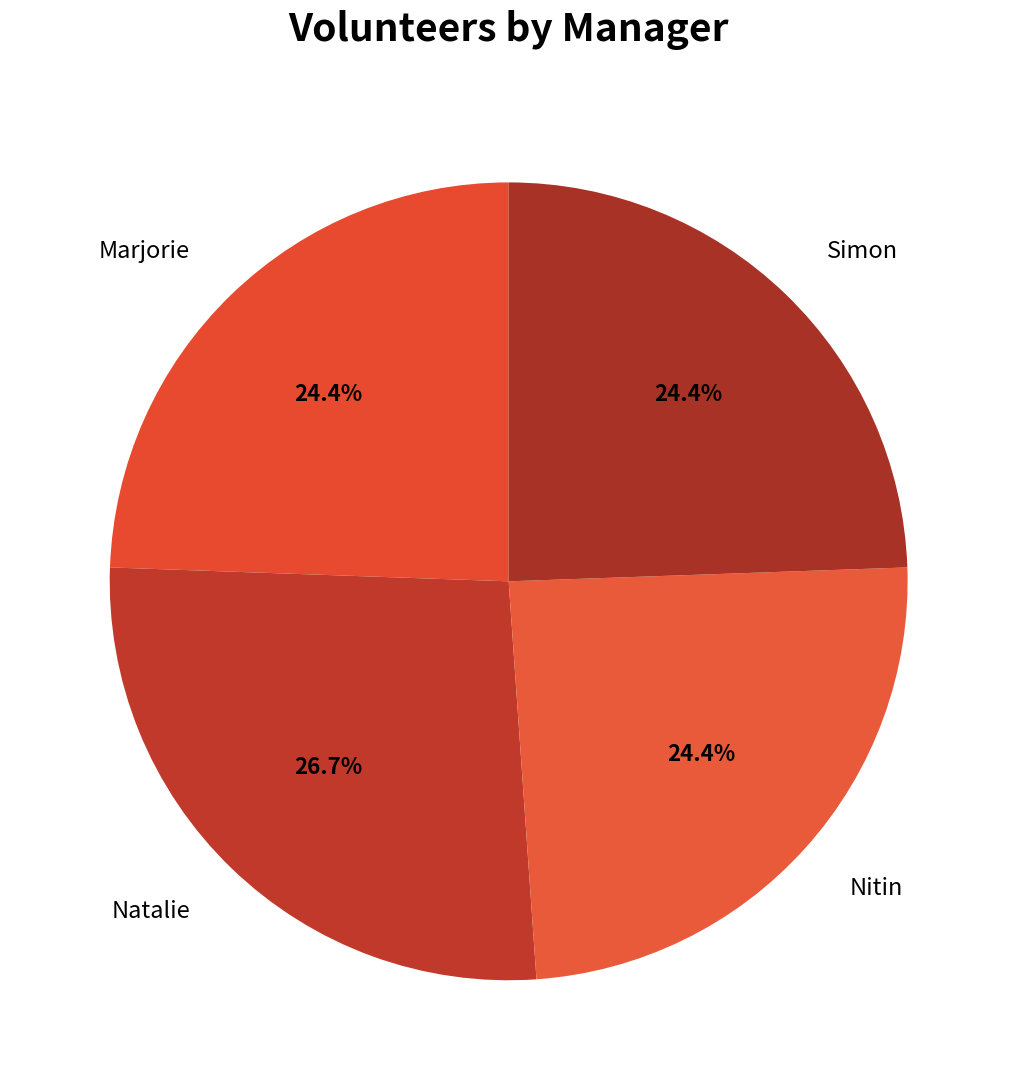

Is it true that Simon is 33% of the pie?

False